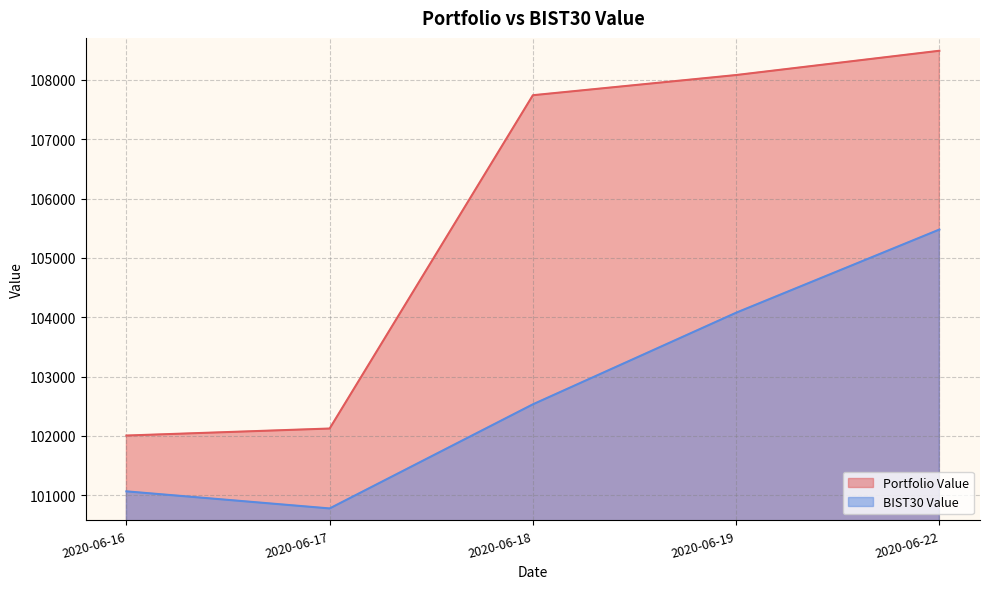

What is the value of the Portfolio Value point at the 3rd from the left?

107740.8